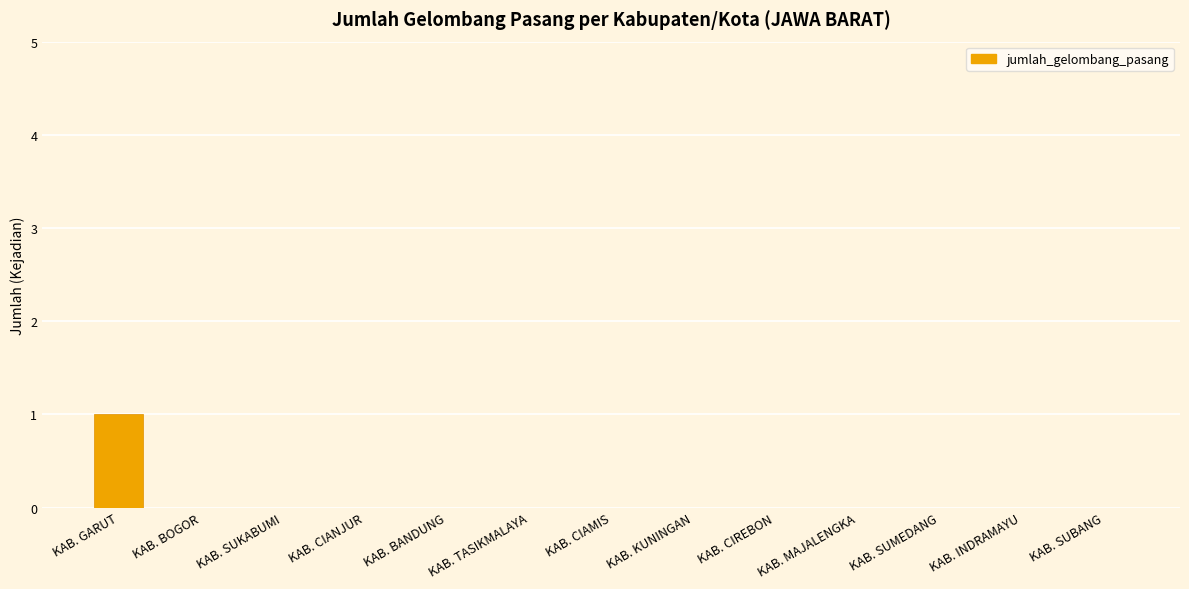

The value at KAB. BANDUNG is 1. True or false?

False